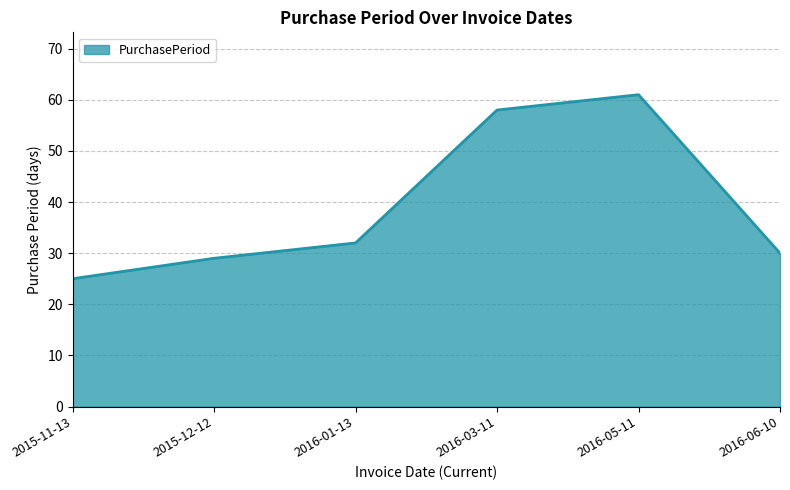

The value at 2016-05-11 is 61. True or false?

True